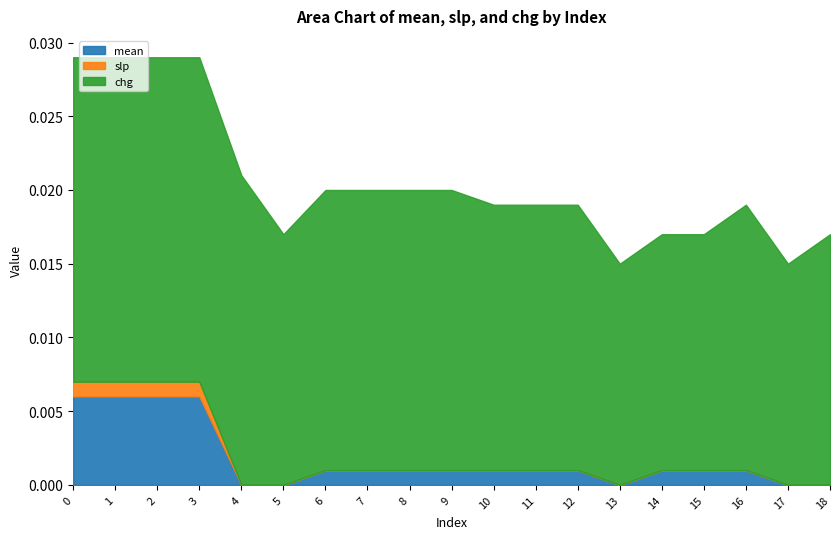

Which series has the widest spread of values?

chg